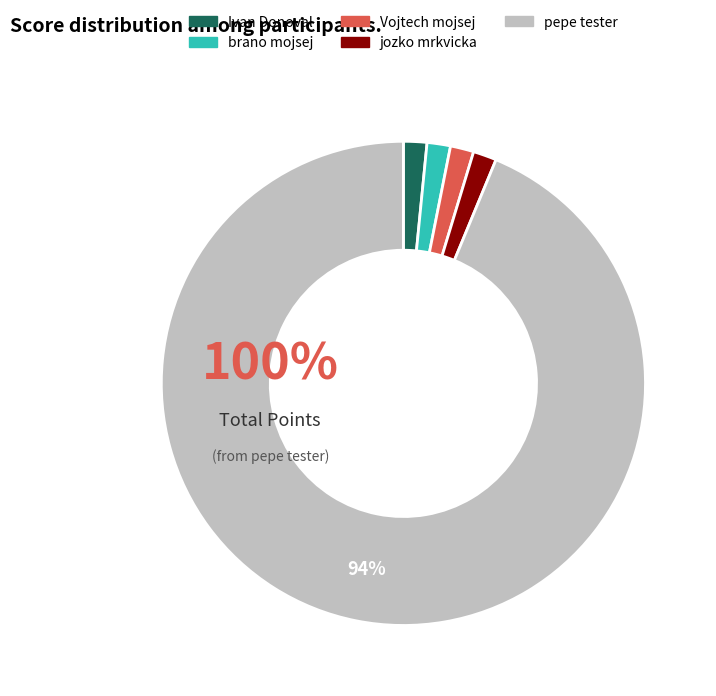

To the nearest percent, what percentage of the pie is 8456?

100%